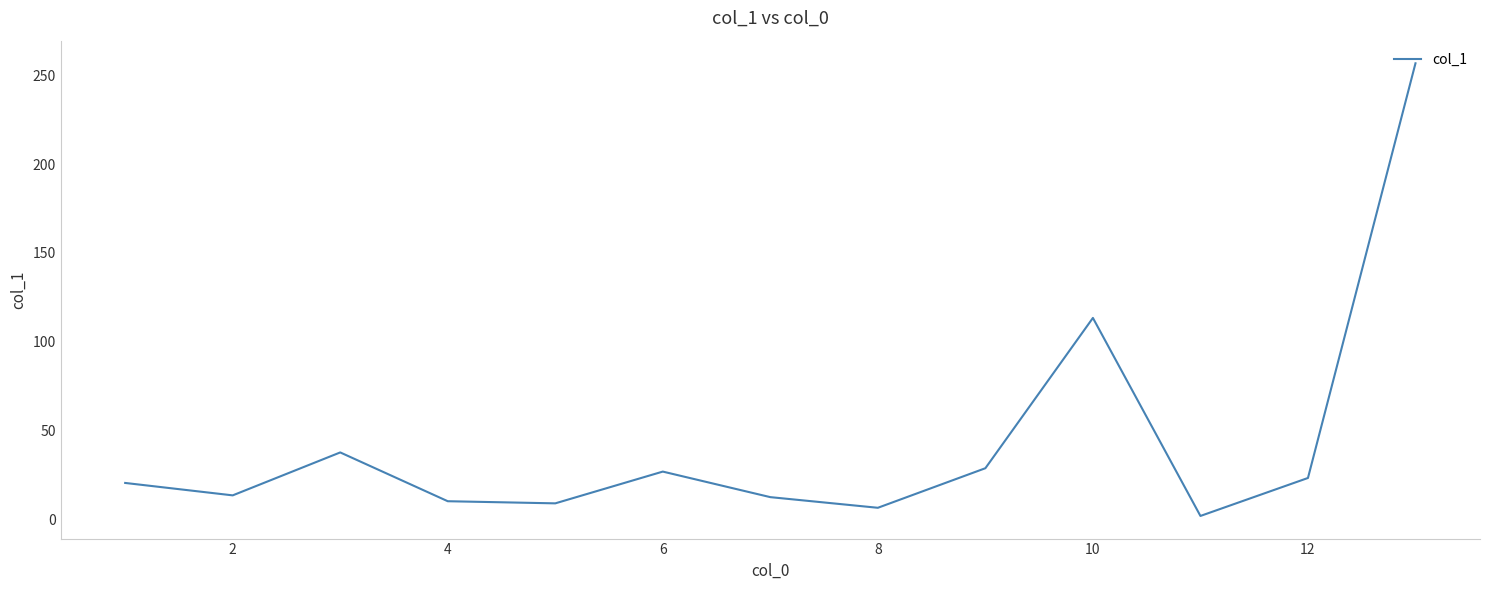

Does the chart display data point markers on the line(s)?

No